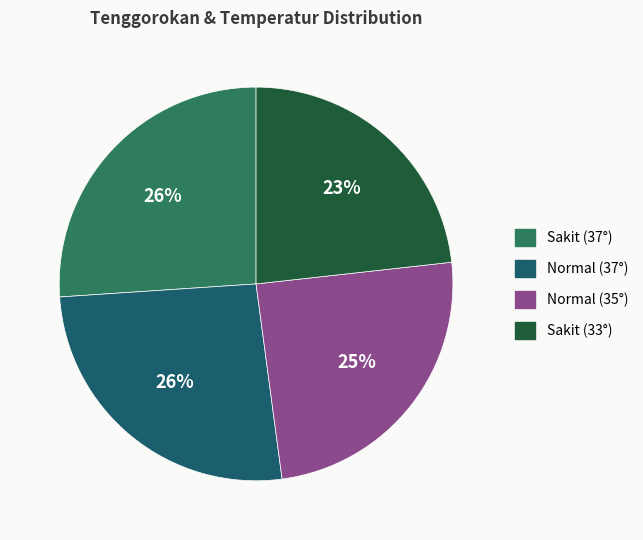

How many segments does this pie chart have?

4